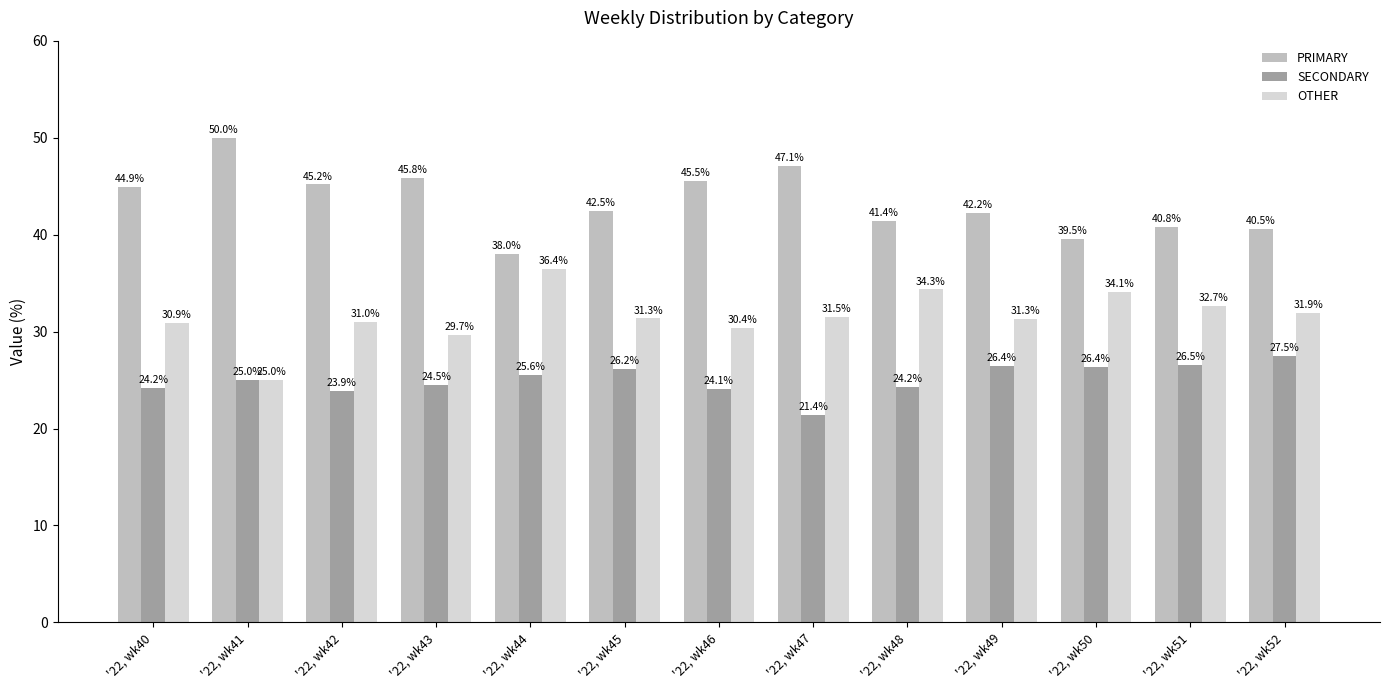

List the series in order of their peak value, lowest first.

SECONDARY, OTHER, PRIMARY